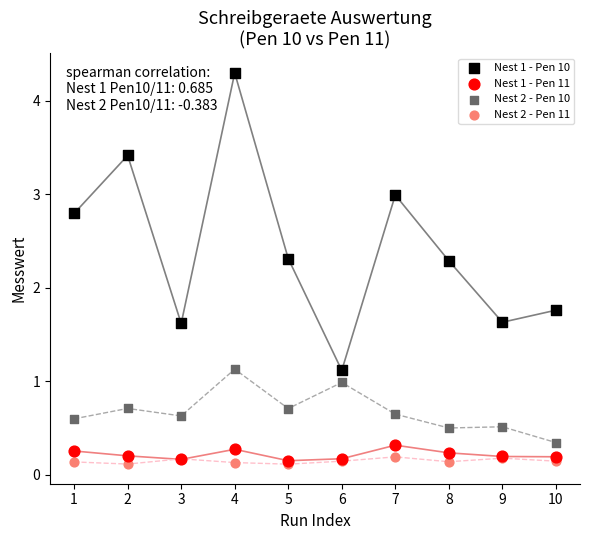

What are all the series names shown in the legend?

Nest 1 - Pen 10, Nest 1 - Pen 11, Nest 2 - Pen 10, Nest 2 - Pen 11